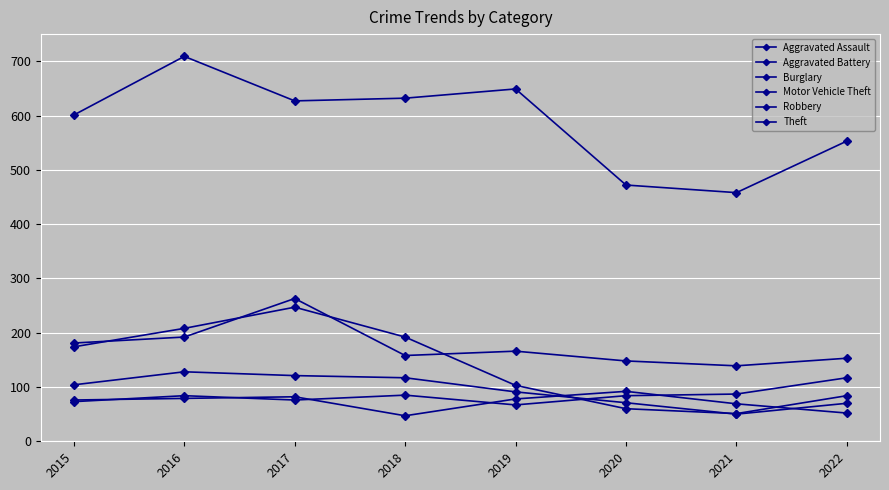

Does the chart have visible grid lines?

Yes